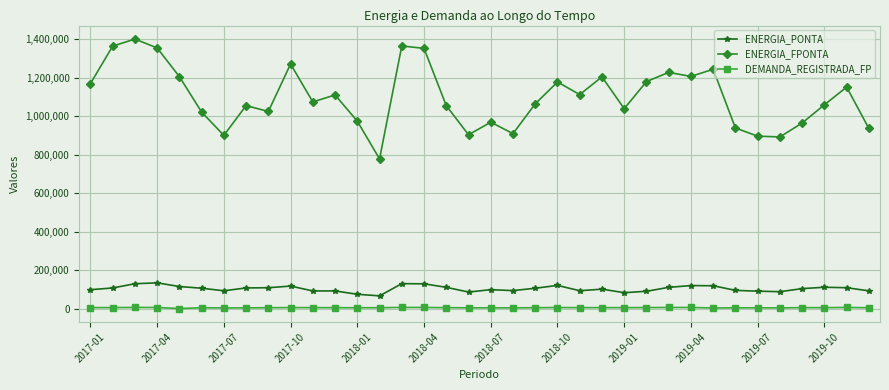

What is the difference between the maximum and second lowest values in the ENERGIA_PONTA series?

59464.0